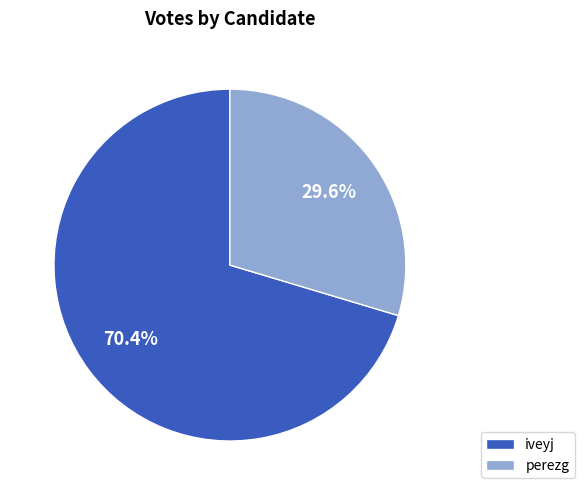

Rank the categories by value from highest to lowest.

iveyj, perezg